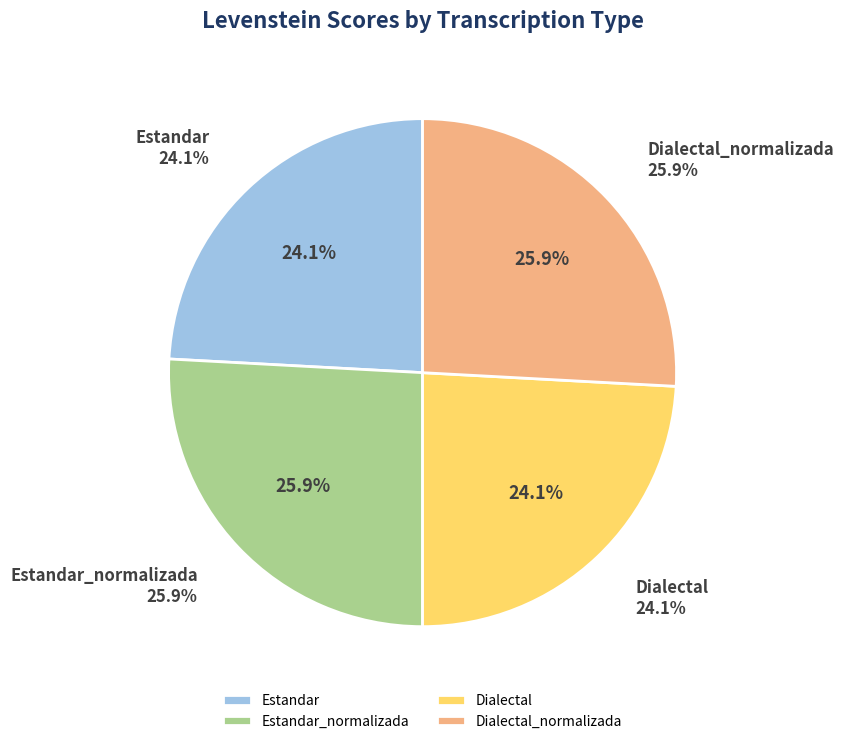

What is the ratio of the value at Dialectal_normalizada to the value at Estandar?

1.1